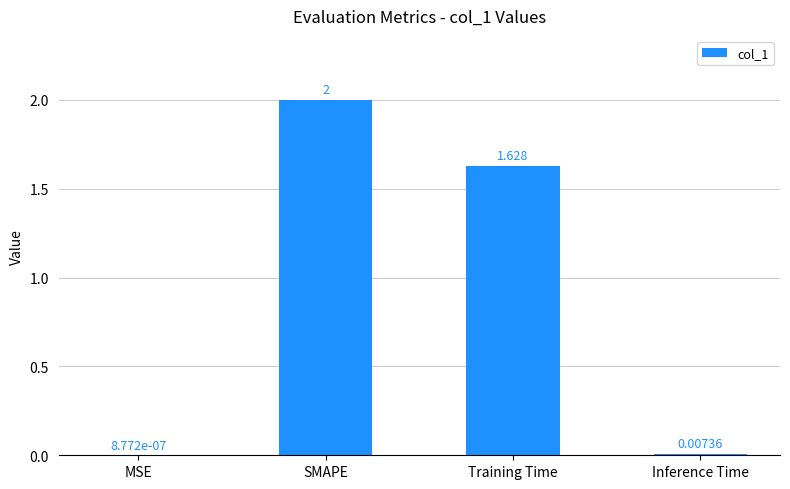

Where does the data first go above 1?

SMAPE